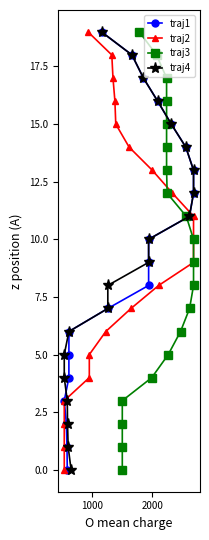

How many lines are shown in the chart?

4